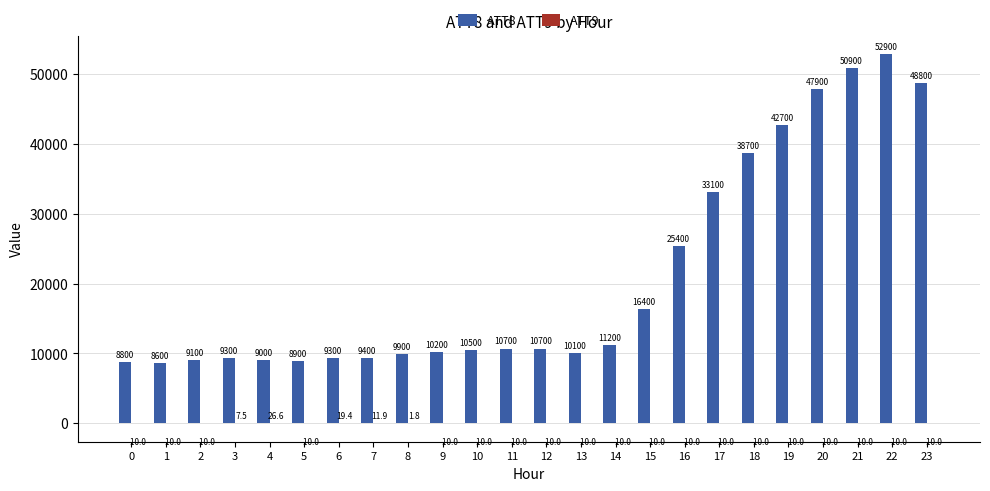

Which series changed the most between 5 and 19?

ATT8